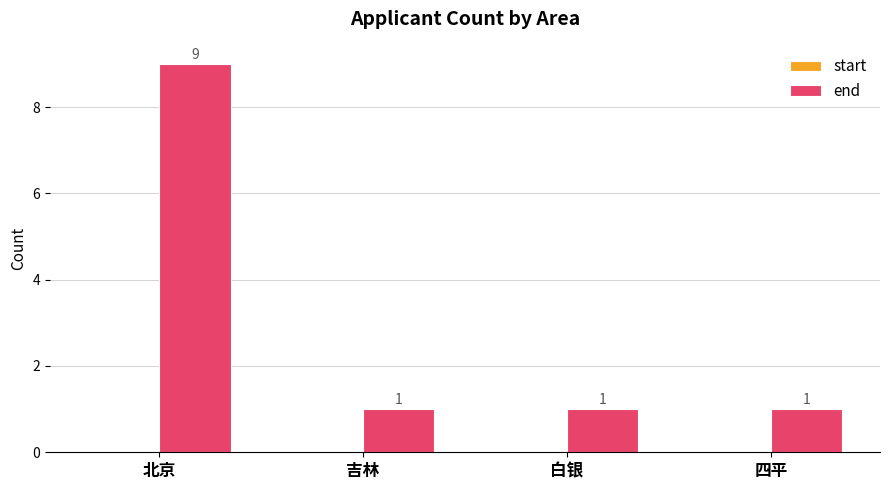

Reading left to right, list all the values displayed in this chart.

北京=9	吉林=1	白银=1	四平=1